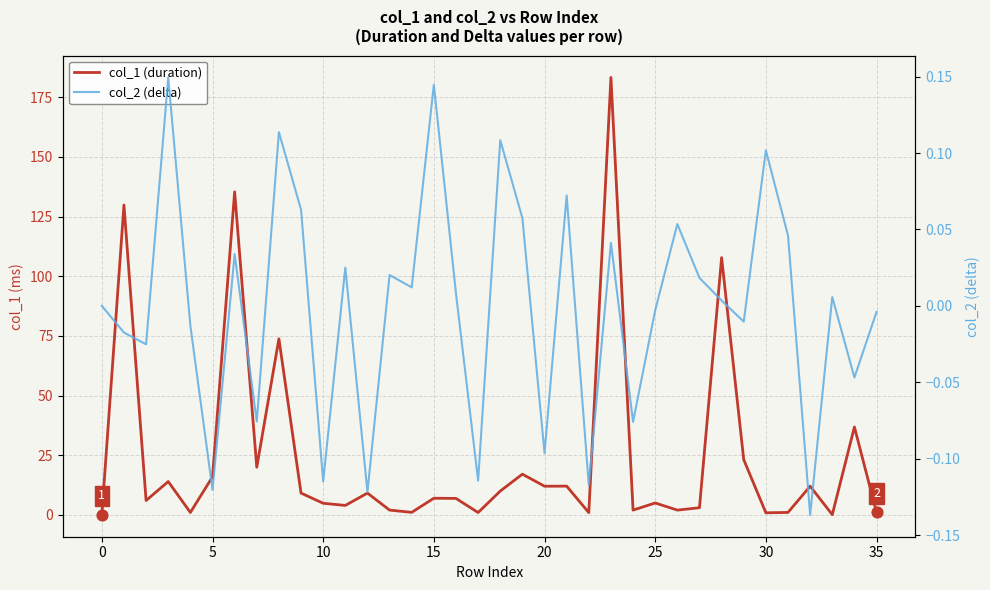

Which series has the widest spread of Y values?

col_1 (duration)